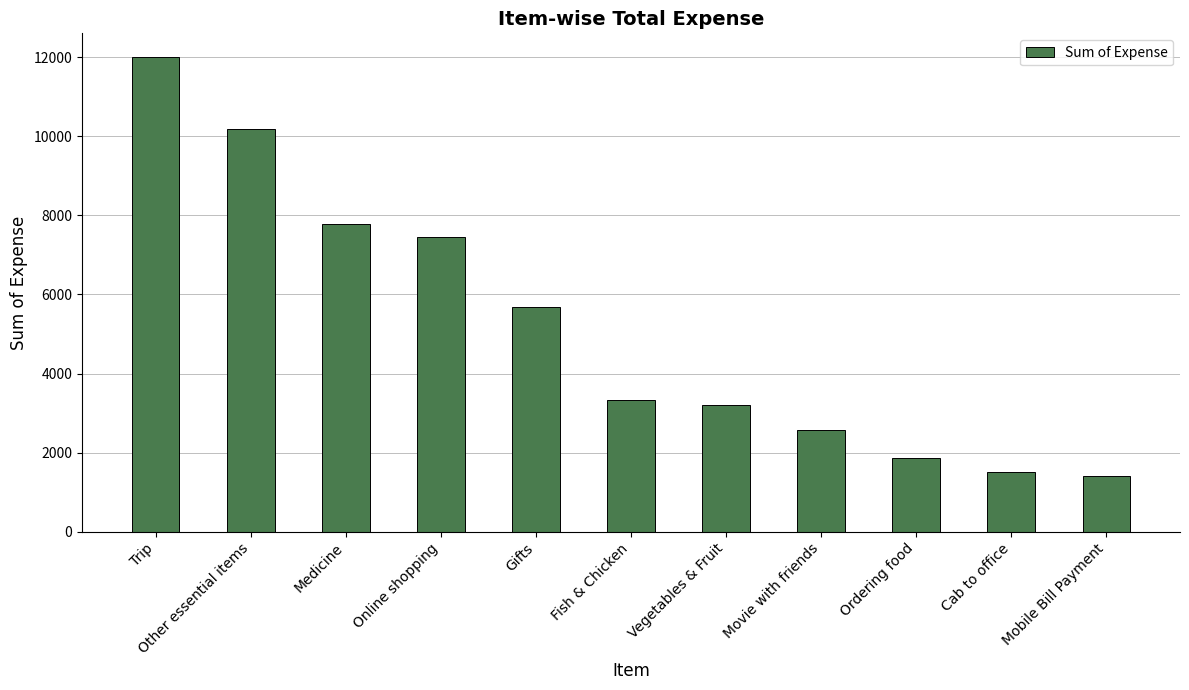

Are the bars grouped side by side (vs. stacked)?

No